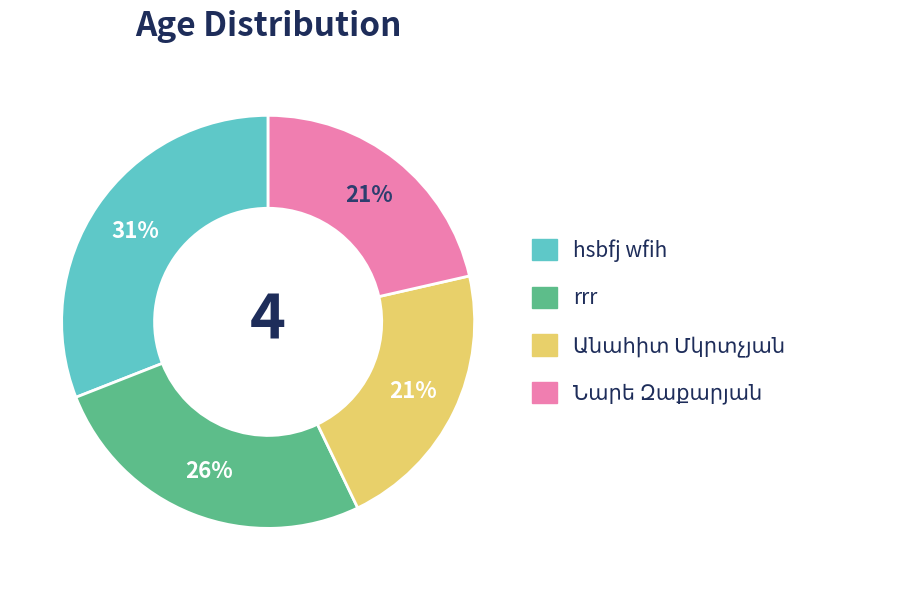

The hsbfj wfih slice represents 18% of the pie. True or false?

False